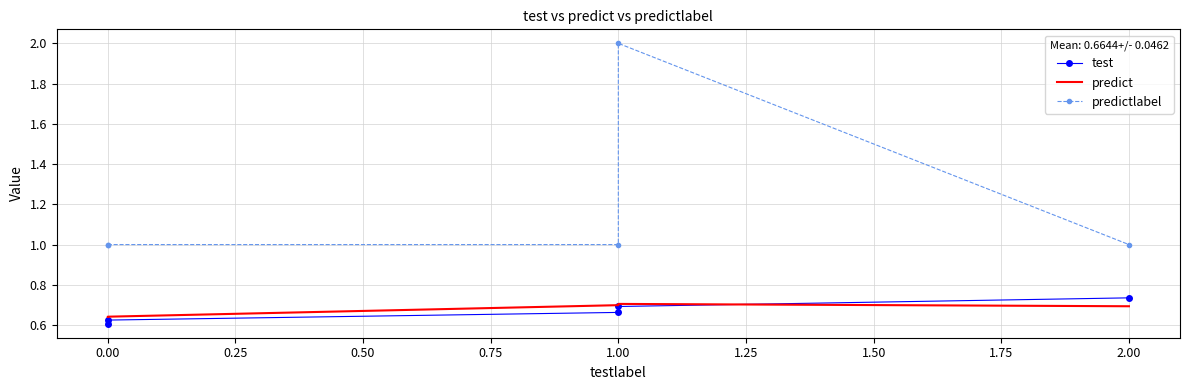

Which series changed the most between 0.00 and 1.00?

predict